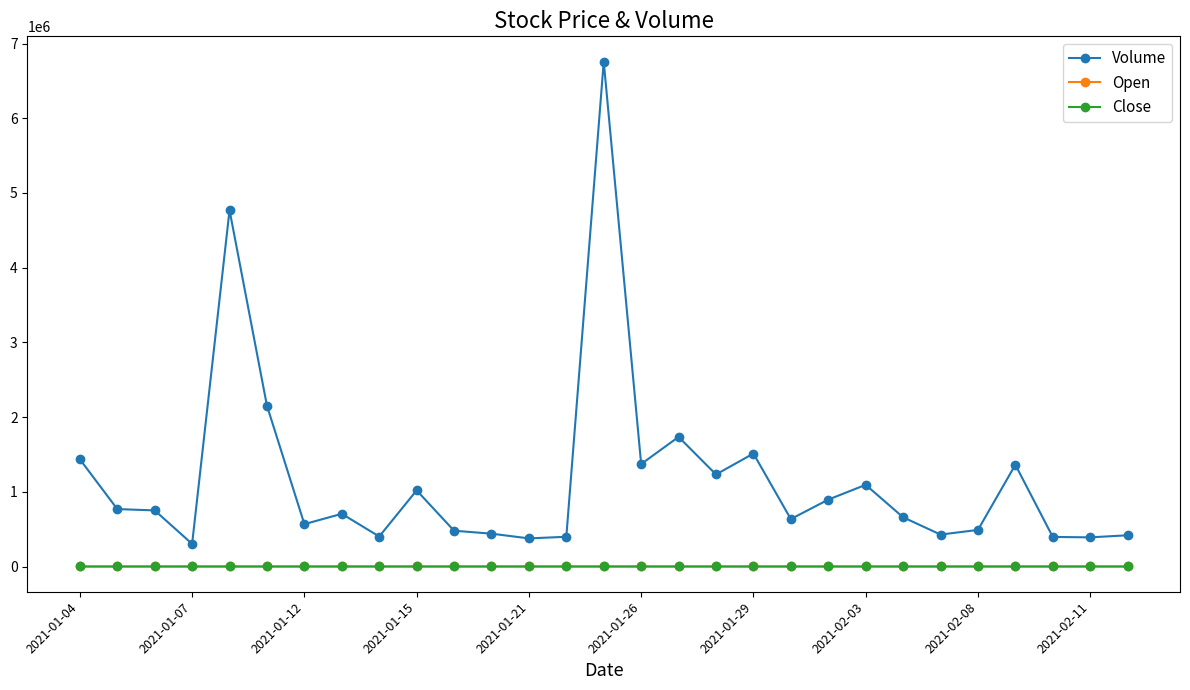

Which series has the largest total across all categories?

Volume